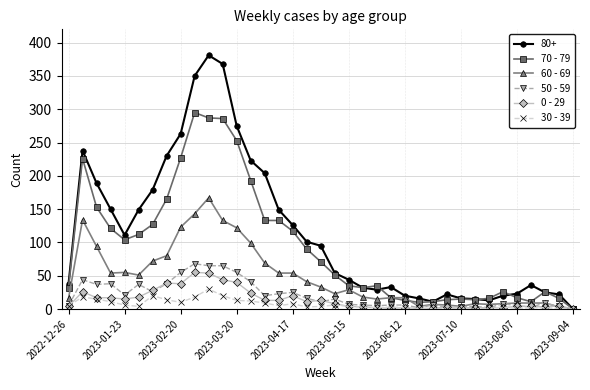

What is the maximum value shown in the chart?

381